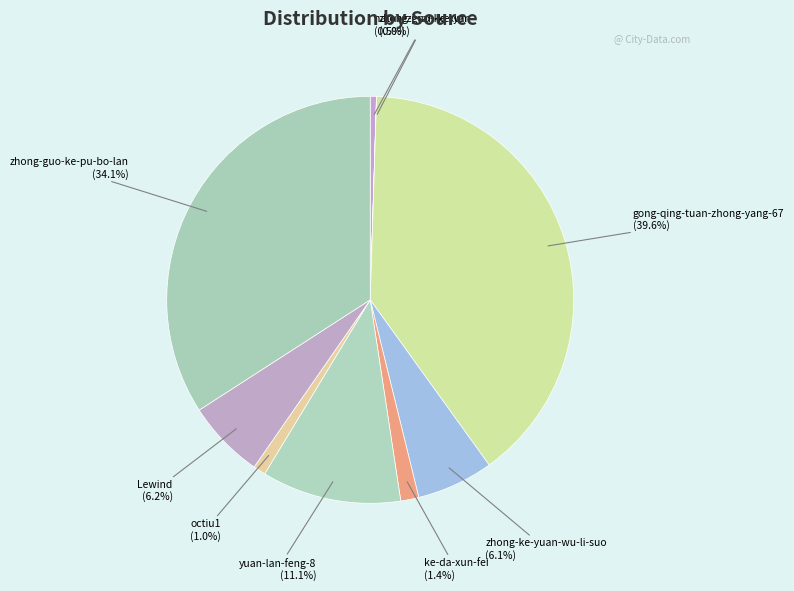

Is there any slice that represents more than half of the pie?

No